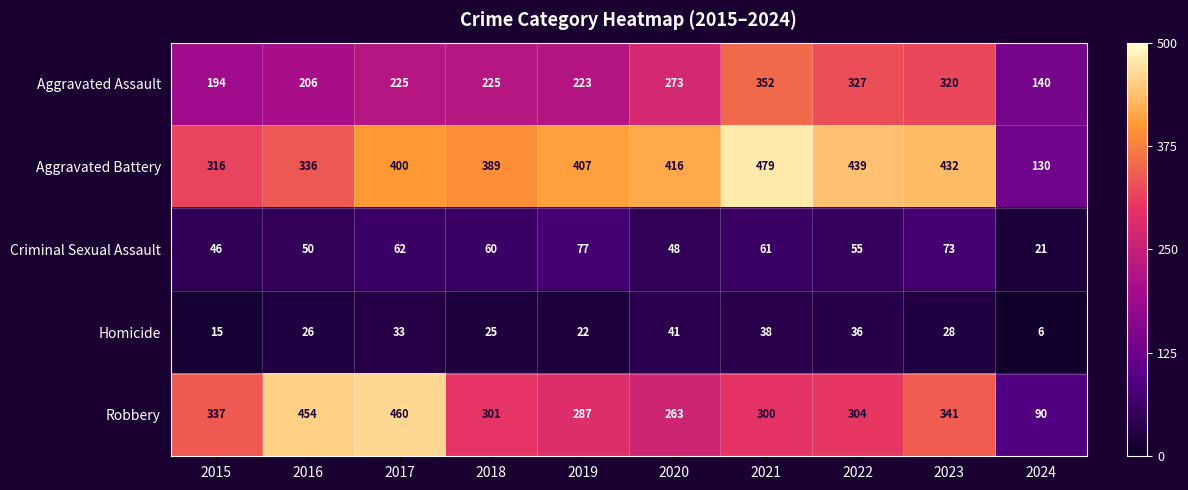

What is the sum of all Aggravated Battery values?

3744